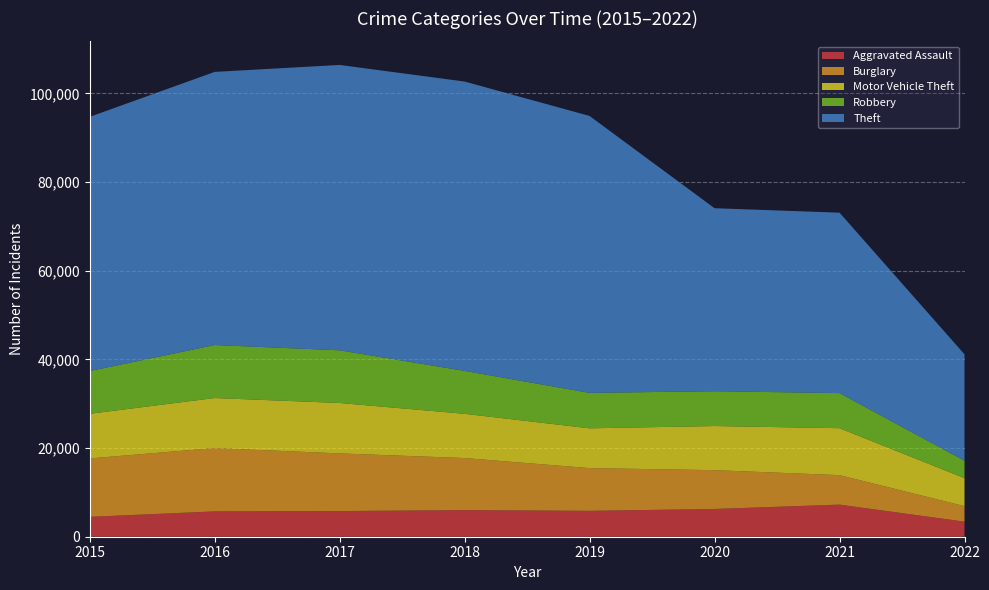

Reading right to left, what are all the values shown in this chart?

Aggravated Assault: 2022=3403	2021=7241	2020=6263	2019=5840	2018=6001	2017=5793	2016=5712	2015=4480
Burglary: 2022=3497	2021=6652	2020=8754	2019=9639	2018=11746	2017=13001	2016=14289	2015=13184
Motor Vehicle Theft: 2022=6313	2021=10589	2020=9953	2019=8978	2018=9983	2017=11380	2016=11286	2015=10068
Robbery: 2022=3939	2021=7919	2020=7855	2019=7994	2018=9679	2017=11880	2016=11960	2015=9638
Theft: 2022=24002	2021=40708	2020=41288	2019=62476	2018=65281	2017=64380	2016=61618	2015=57347